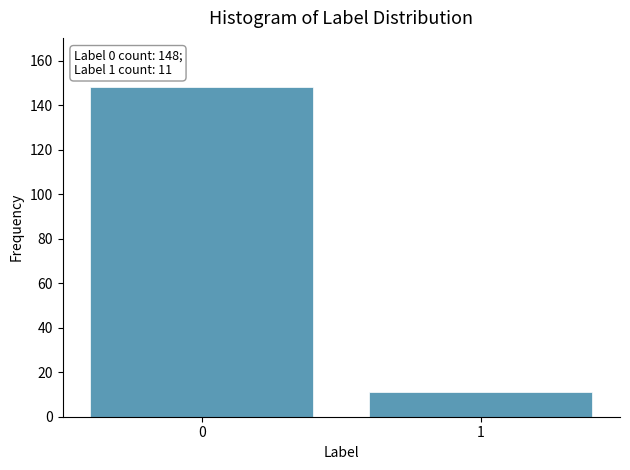

Reading left to right, transcribe all the data shown in this chart.

148	11